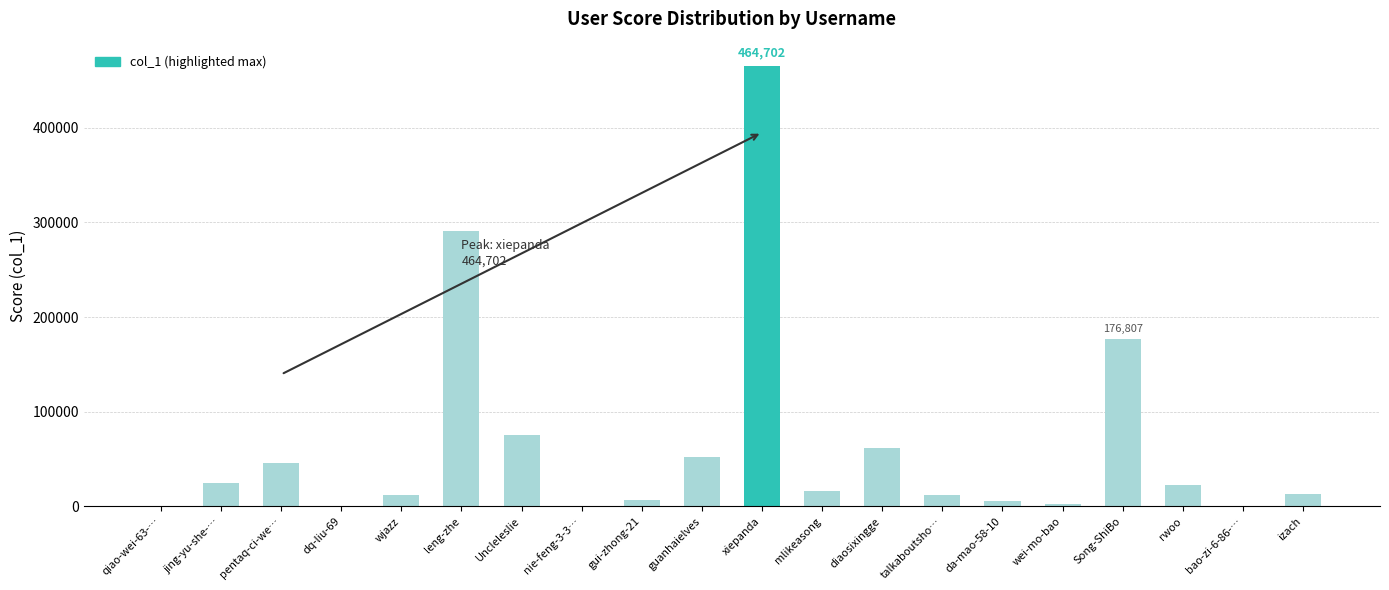

What is the sum of all values?

1286354